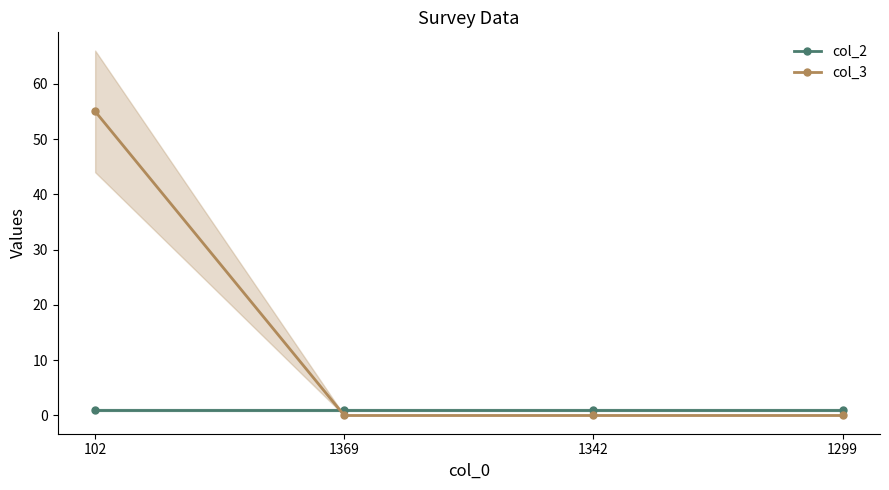

What is the sum of all col_2 values?

4